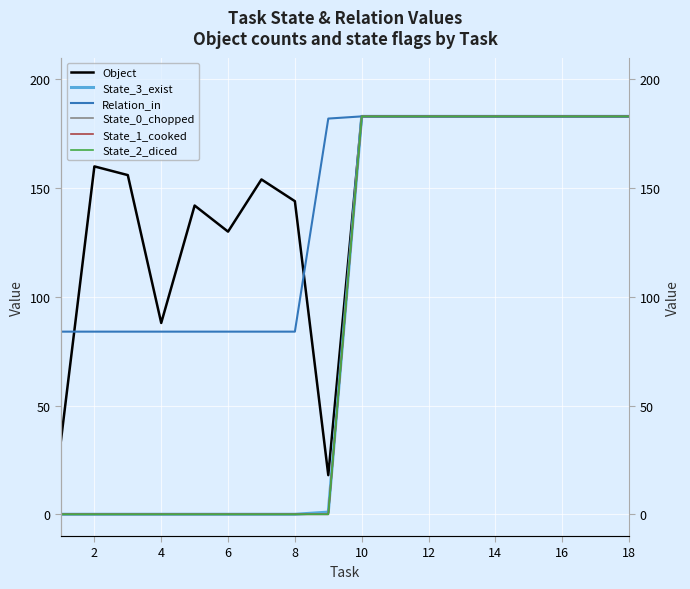

What are all the series names shown in the legend?

Object, State_3_exist, Relation_in, State_0_chopped, State_1_cooked, State_2_diced